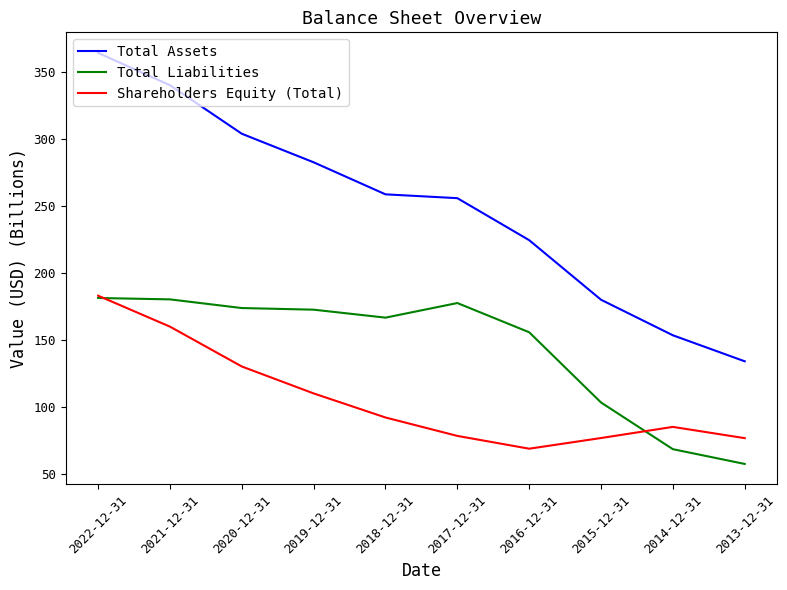

Which series has the largest range (max minus min)?

Total Assets